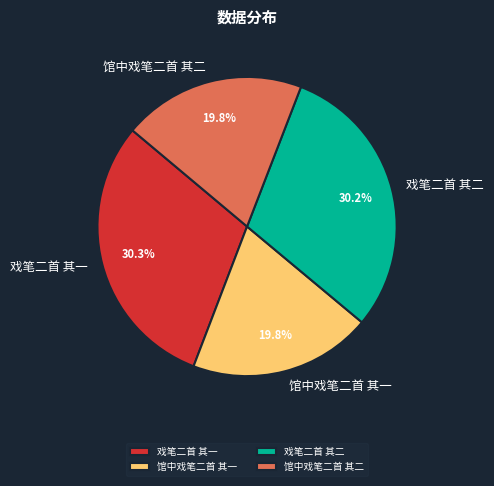

Combined, what portion of the pie is 戏笔二首 其二 and 馆中戏笔二首 其一?

50.0%